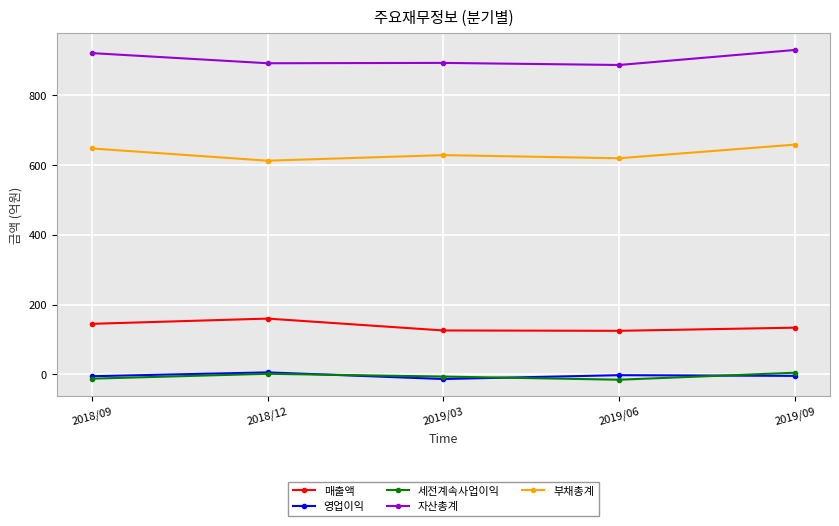

The value of 매출액 at 2019/03 is 126. True or false?

True